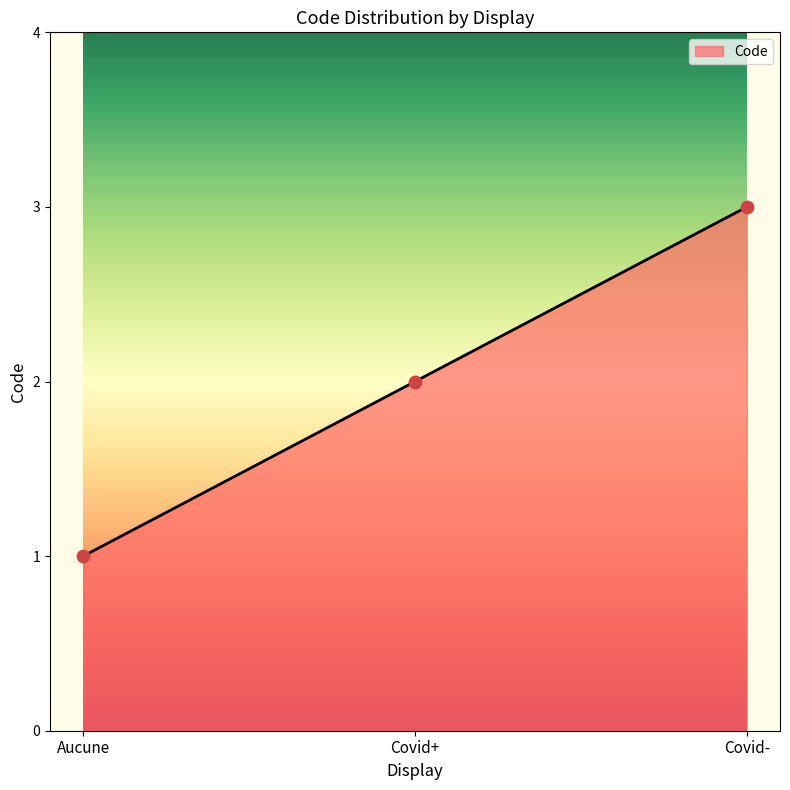

Between Covid- and Aucune, which is larger?

Covid-